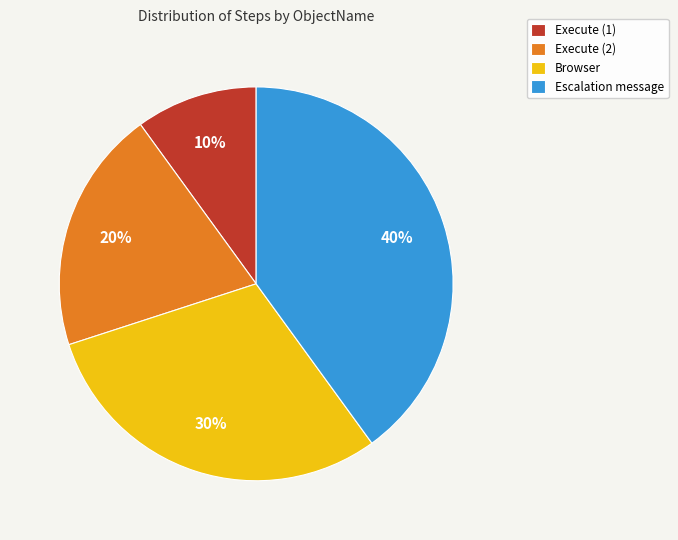

Count the number of slices in the pie.

4